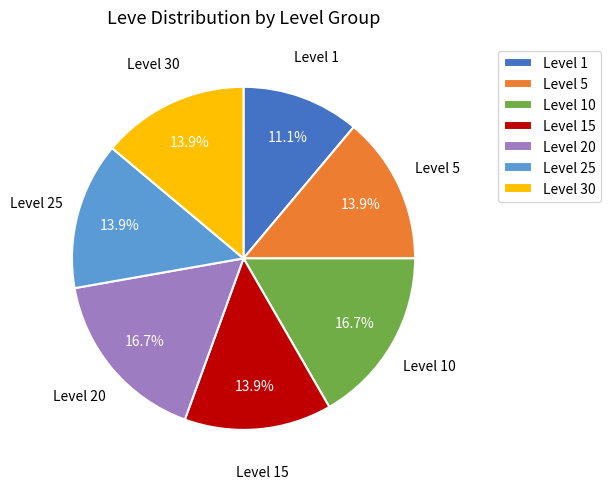

What is the total percentage of Level 1 and Level 15?

25.0%